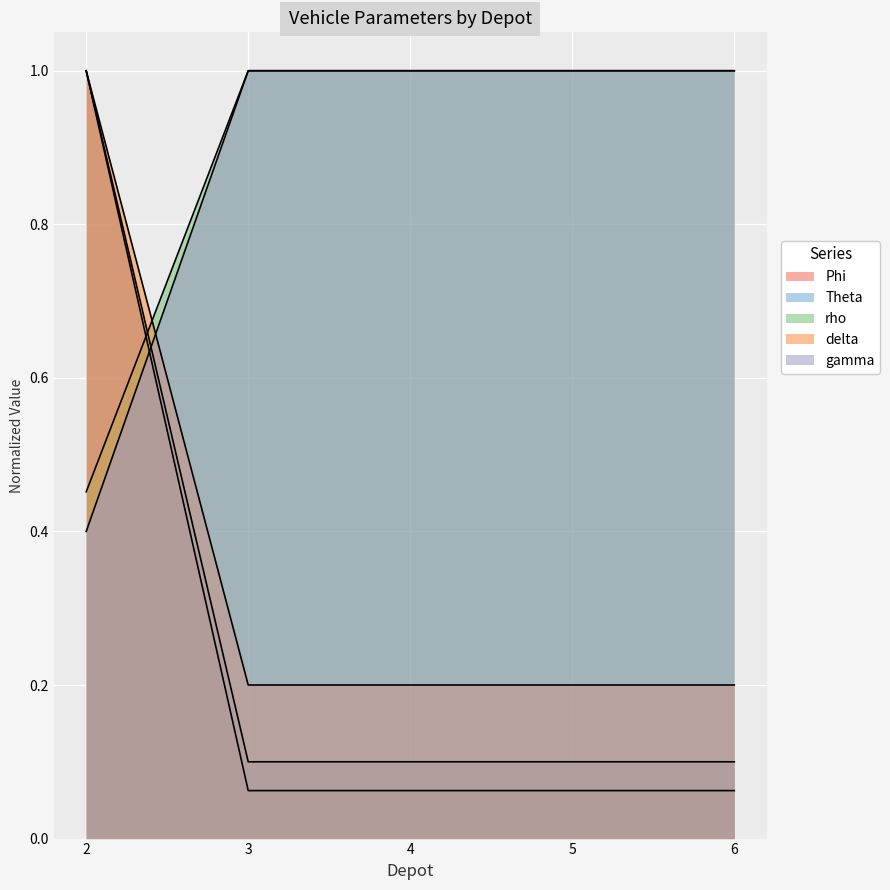

Which category has the highest value in the rho series?

3